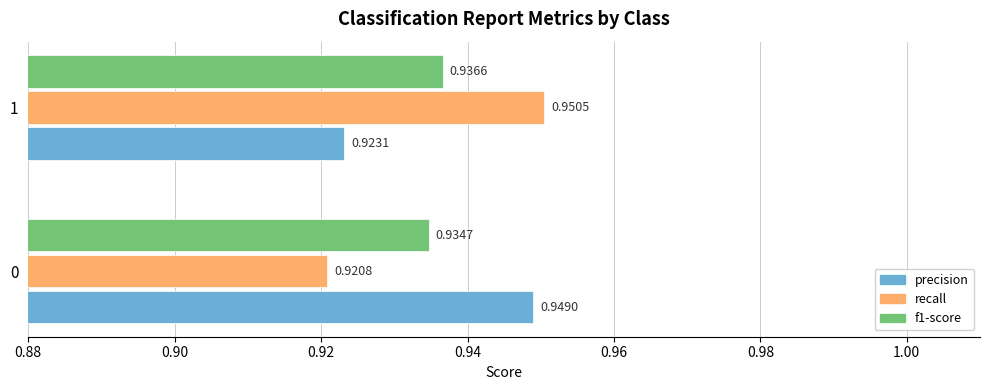

Rank the series by their maximum value, from highest to lowest.

recall, precision, f1-score